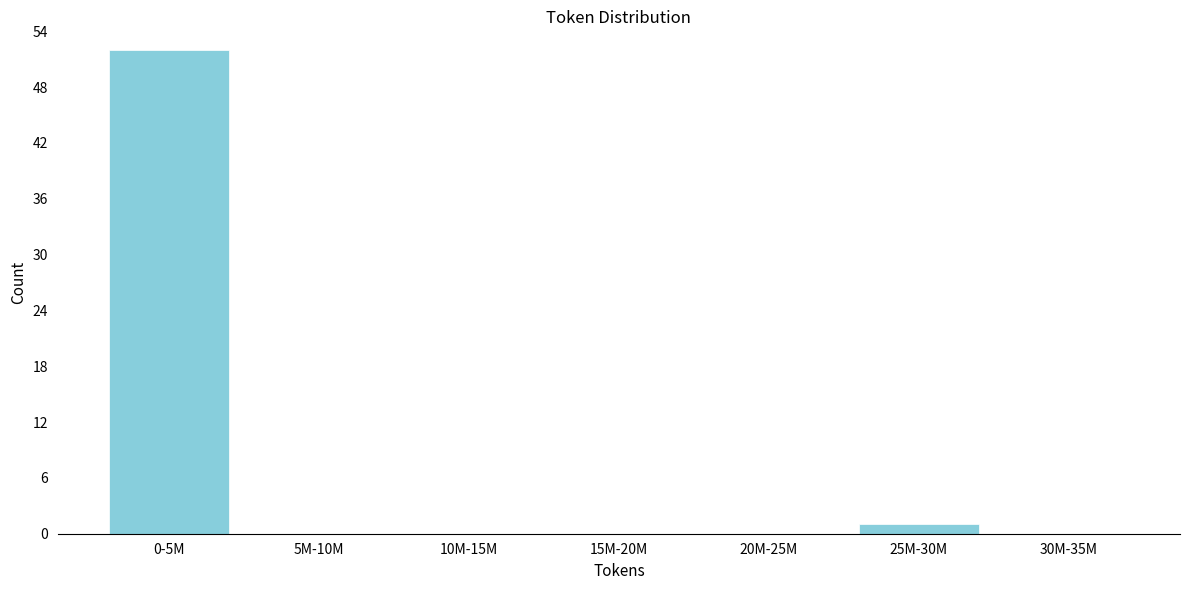

Reading right to left, what are all the values shown in this chart?

30M-35M=0	25M-30M=1	20M-25M=0	15M-20M=0	10M-15M=0	5M-10M=0	0-5M=52